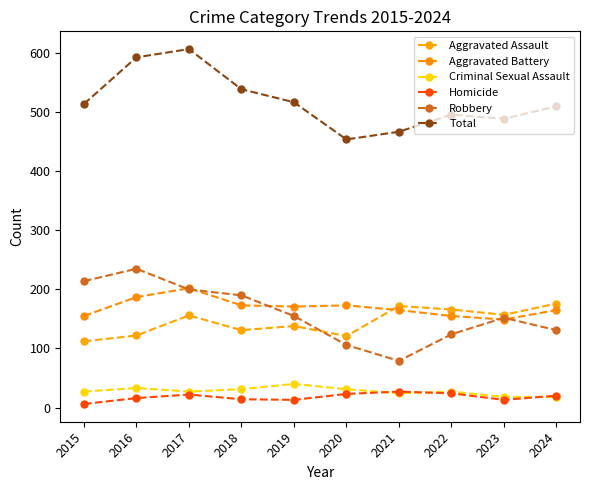

In Aggravated Assault, how many points are lower than both neighbors (excluding endpoints)?

3